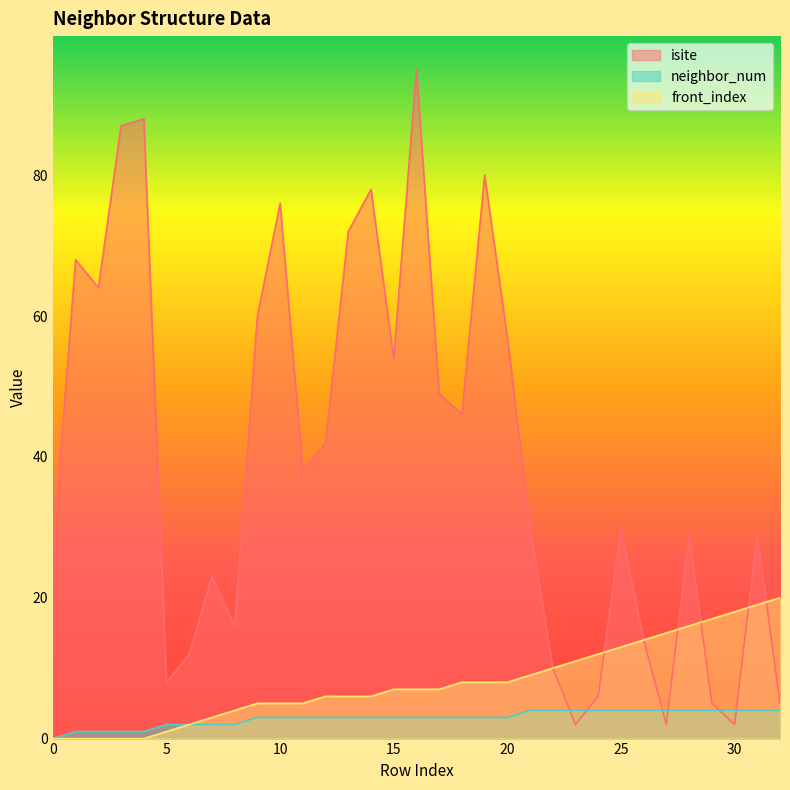

Count the number of data series in this chart.

3